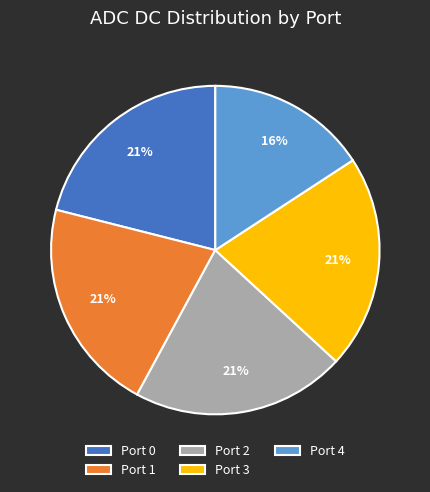

What is the smallest slice in the pie chart?

Port 4